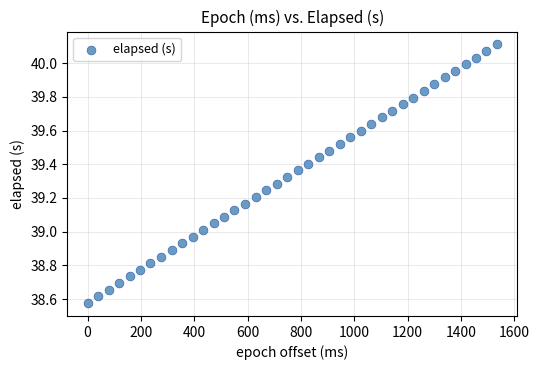

What is the range of X values (max minus min)?

1535.0